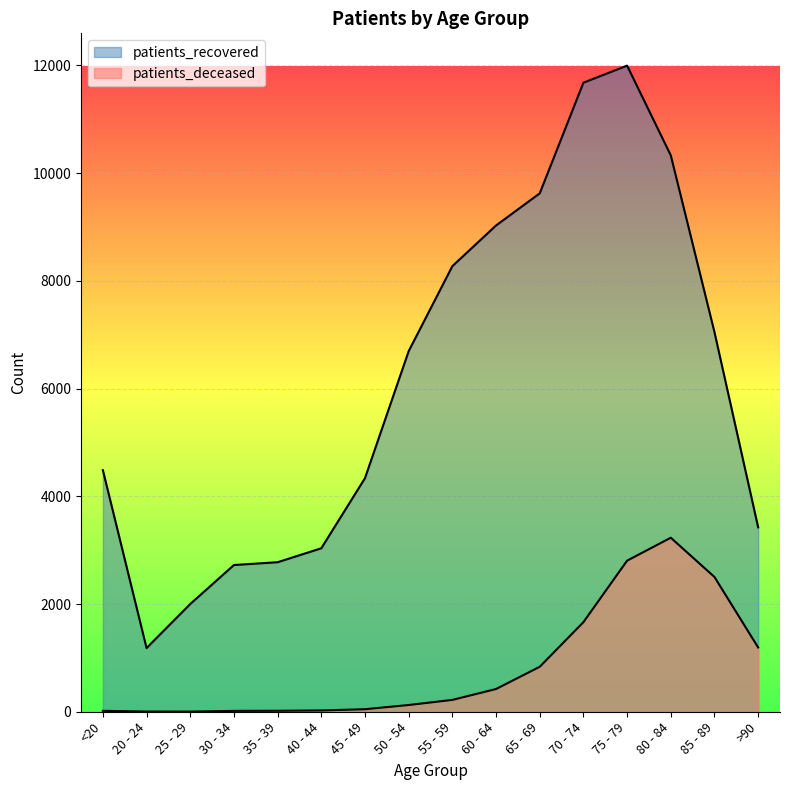

What is the label of the 11th point from the left?

65 - 69